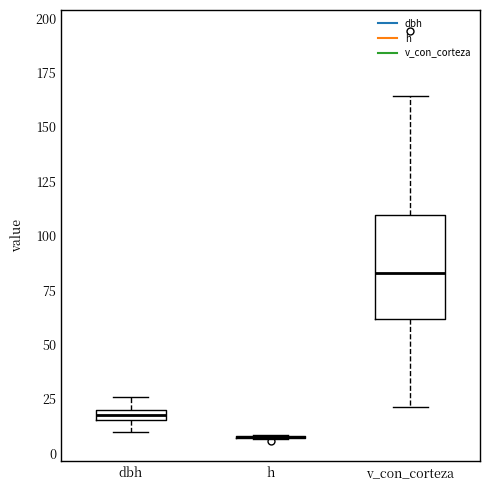

Where does the upper whisker of the box for dbh end on the y-axis? The values are not printed on the chart, so give them approximately, as read against the axis.

25